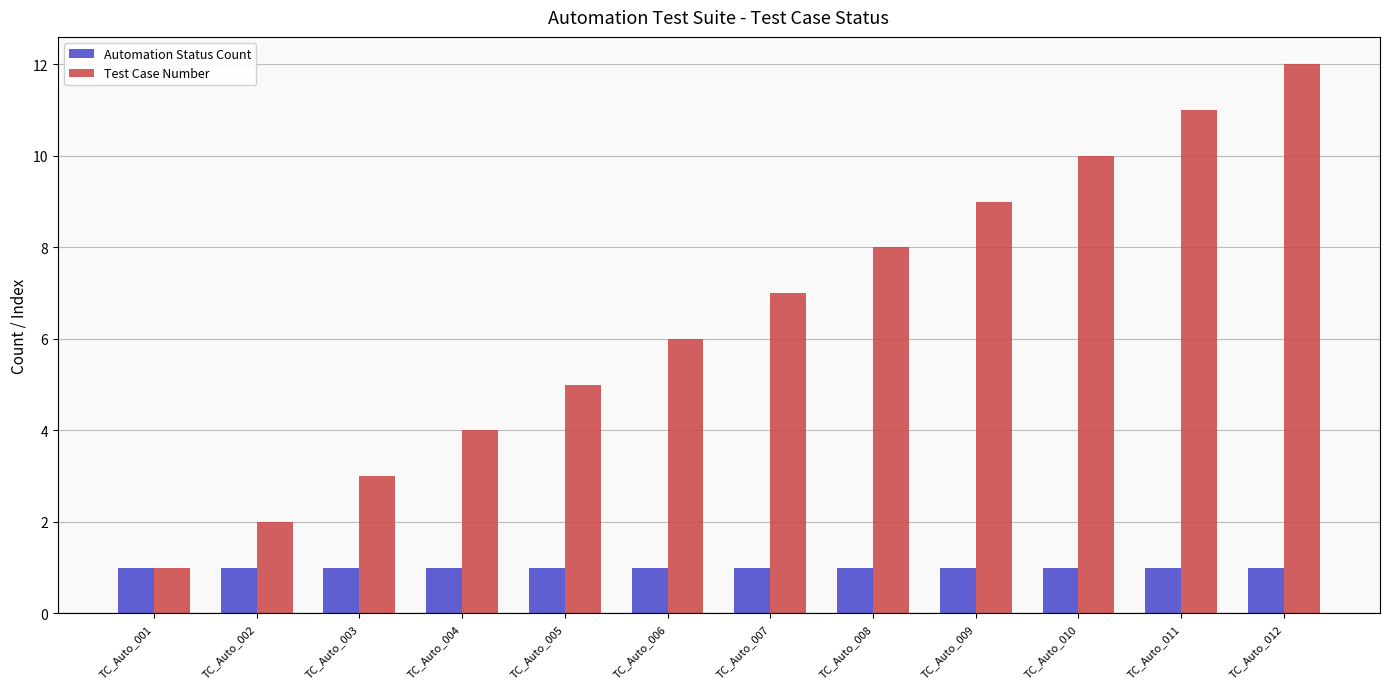

Reading left to right, extract all data points from this chart.

Automation Status Count: TC_Auto_001=1	TC_Auto_002=1	TC_Auto_003=1	TC_Auto_004=1	TC_Auto_005=1	TC_Auto_006=1	TC_Auto_007=1	TC_Auto_008=1	TC_Auto_009=1	TC_Auto_010=1	TC_Auto_011=1	TC_Auto_012=1
Test Case Number: TC_Auto_001=1	TC_Auto_002=2	TC_Auto_003=3	TC_Auto_004=4	TC_Auto_005=5	TC_Auto_006=6	TC_Auto_007=7	TC_Auto_008=8	TC_Auto_009=9	TC_Auto_010=10	TC_Auto_011=11	TC_Auto_012=12